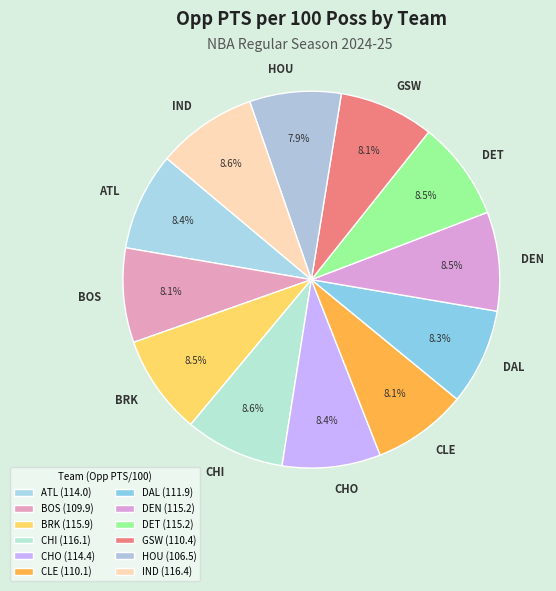

What is the total percentage of GSW and ATL?

16.5%